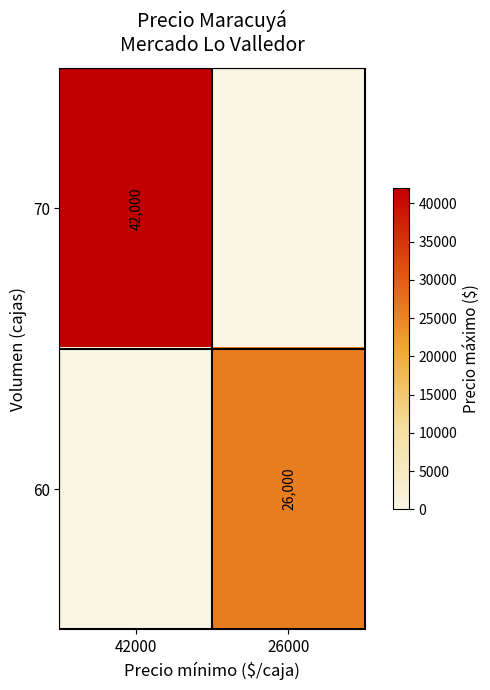

Between 42000 and 26000, which is larger?

42000